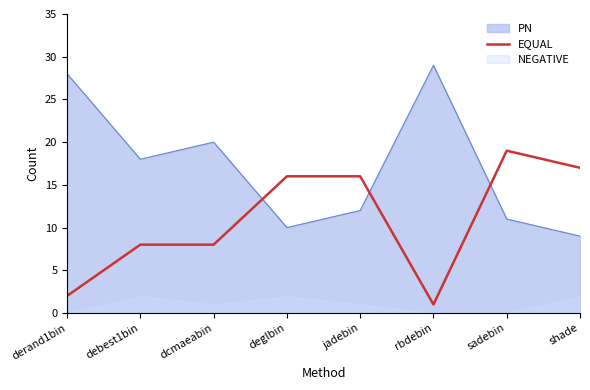

True or false: PN and EQUAL intersect in this chart.

True